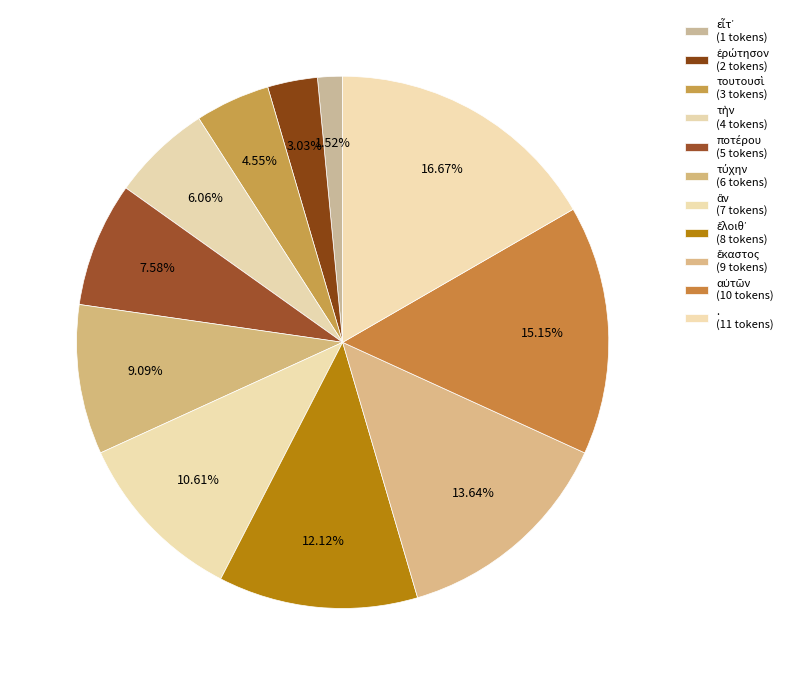

How many slices are in this pie chart?

11